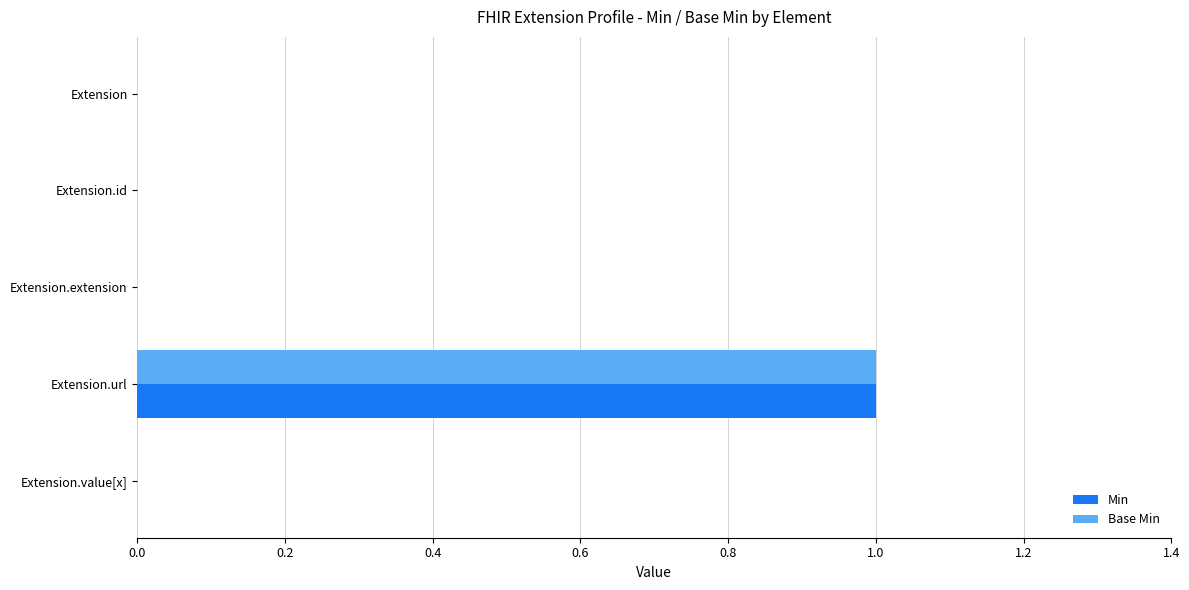

At which category is the sum across all series the highest?

Extension.url